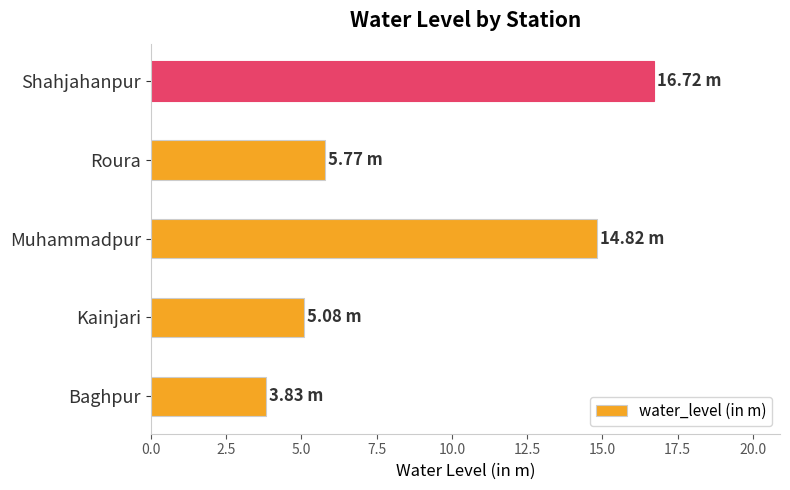

Which has a higher value, Muhammadpur or Shahjahanpur?

Shahjahanpur